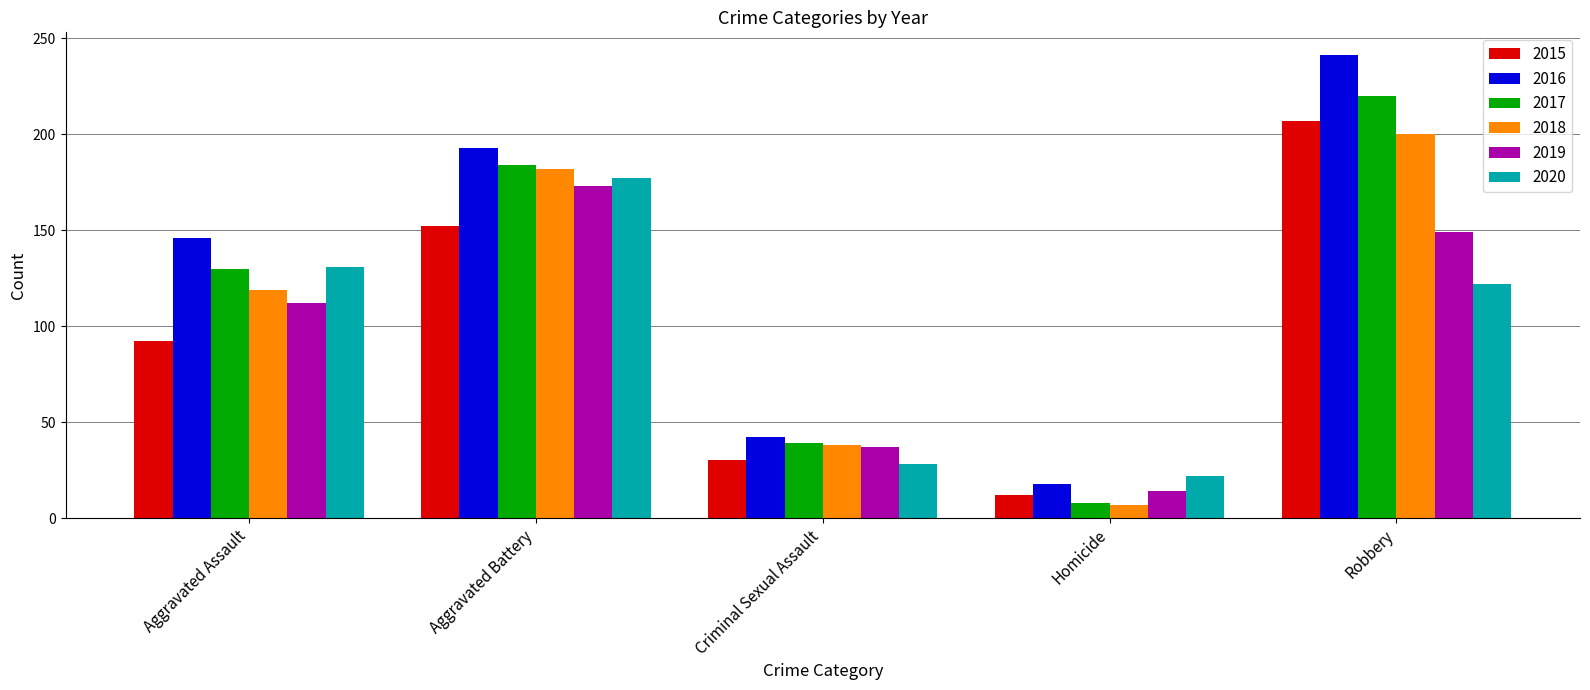

What is the label of the 2nd bar from the left?

Aggravated Battery